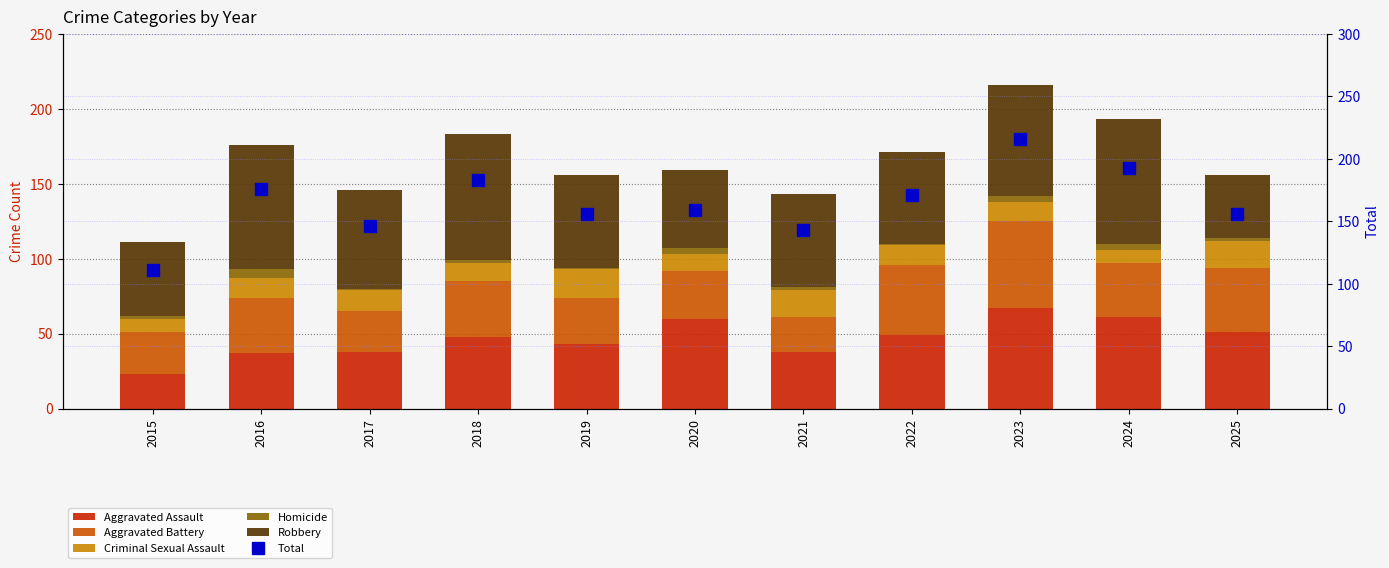

What is the value of the Total bar at the 2nd from the left?

176